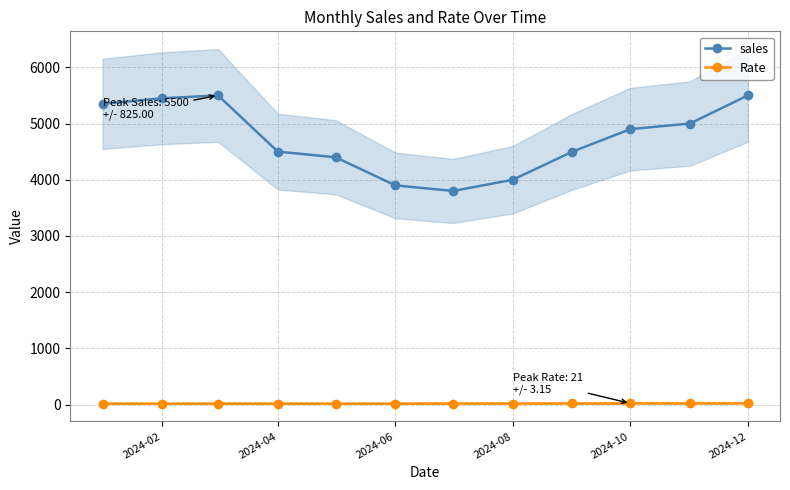

At how many categories does at least one series exceed 2566?

12